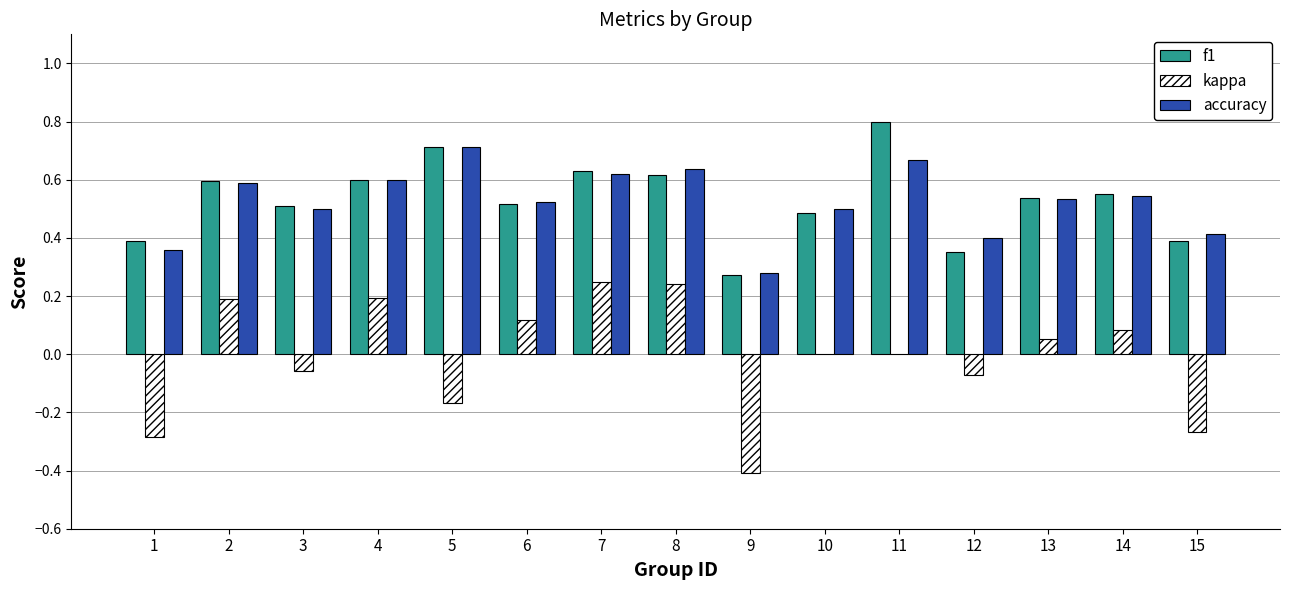

Which label corresponds to the largest value in the chart?

11